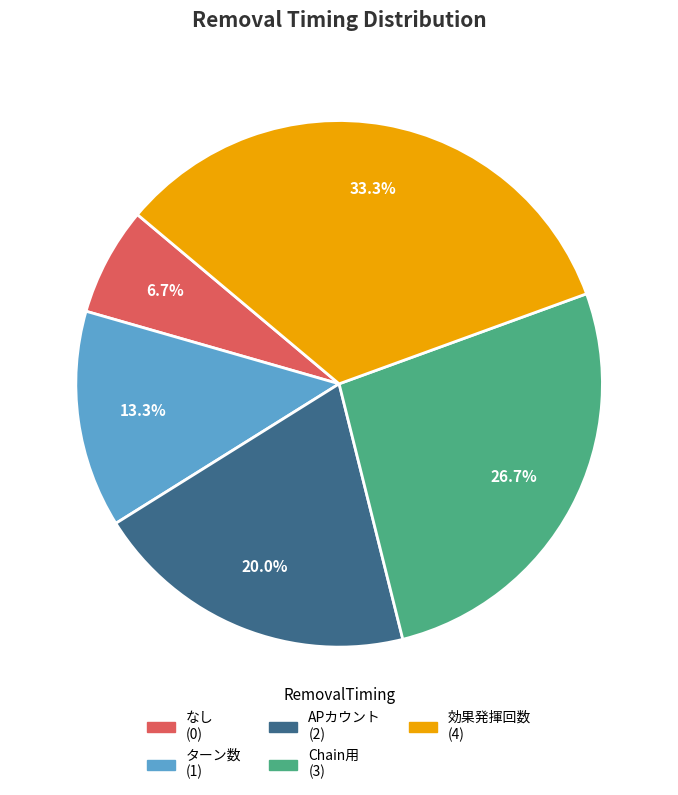

Count the number of slices in the pie.

5